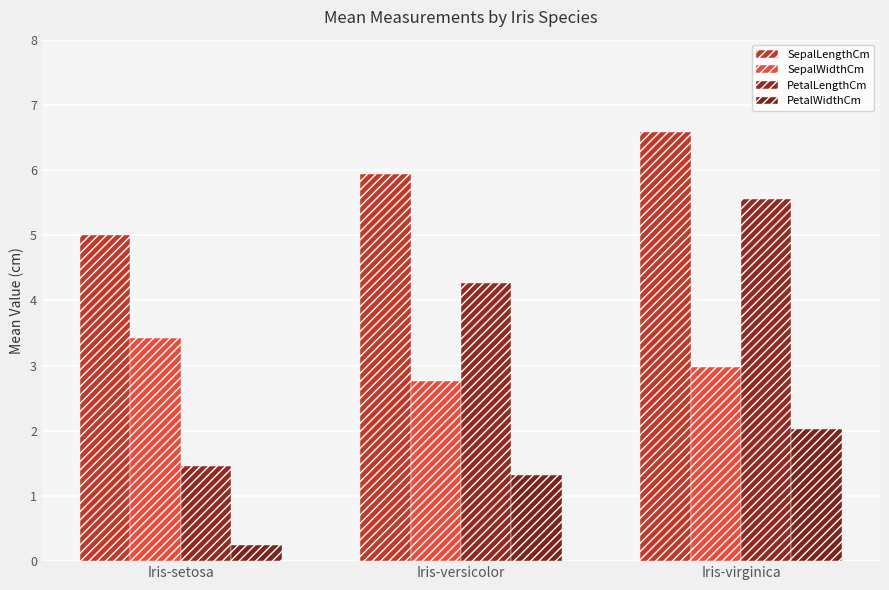

What is the minimum value shown in the chart?

0.2